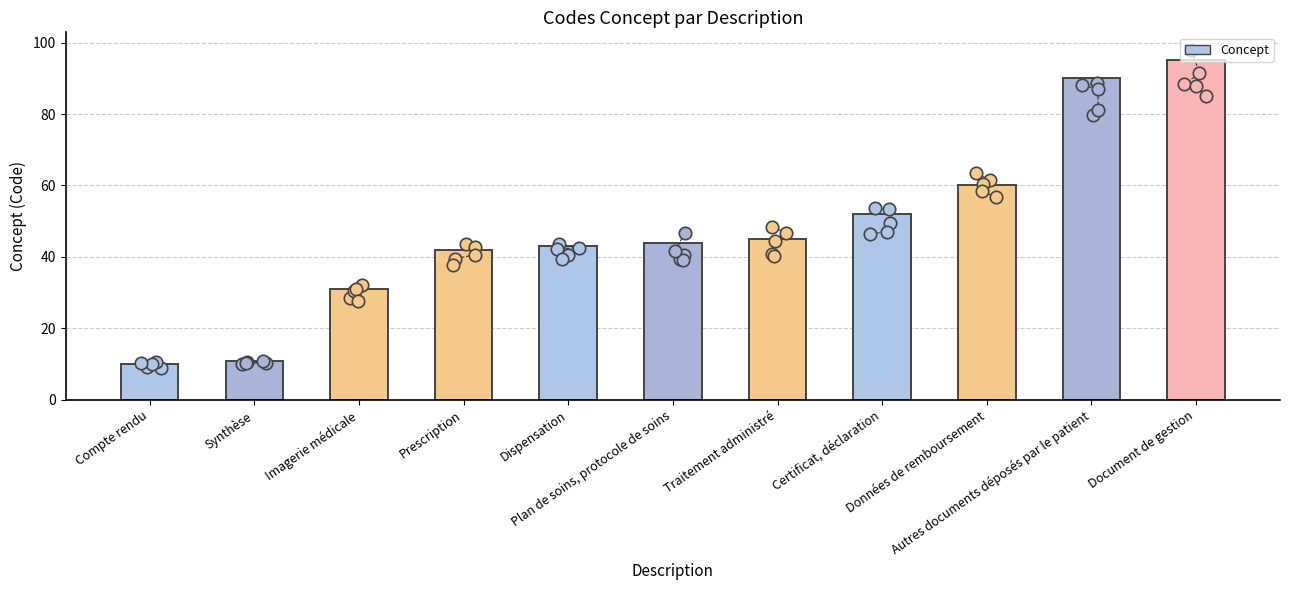

What is the change in value from Synthèse to Dispensation?

+32